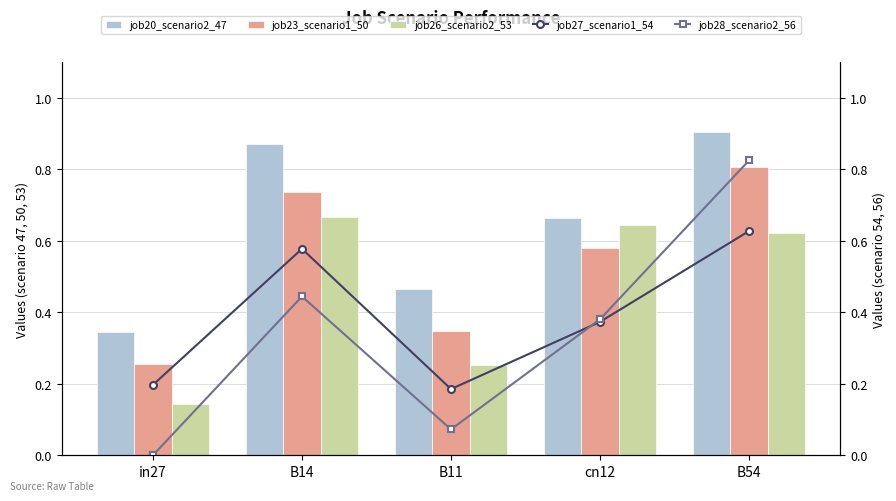

What position from the left is B54?

5